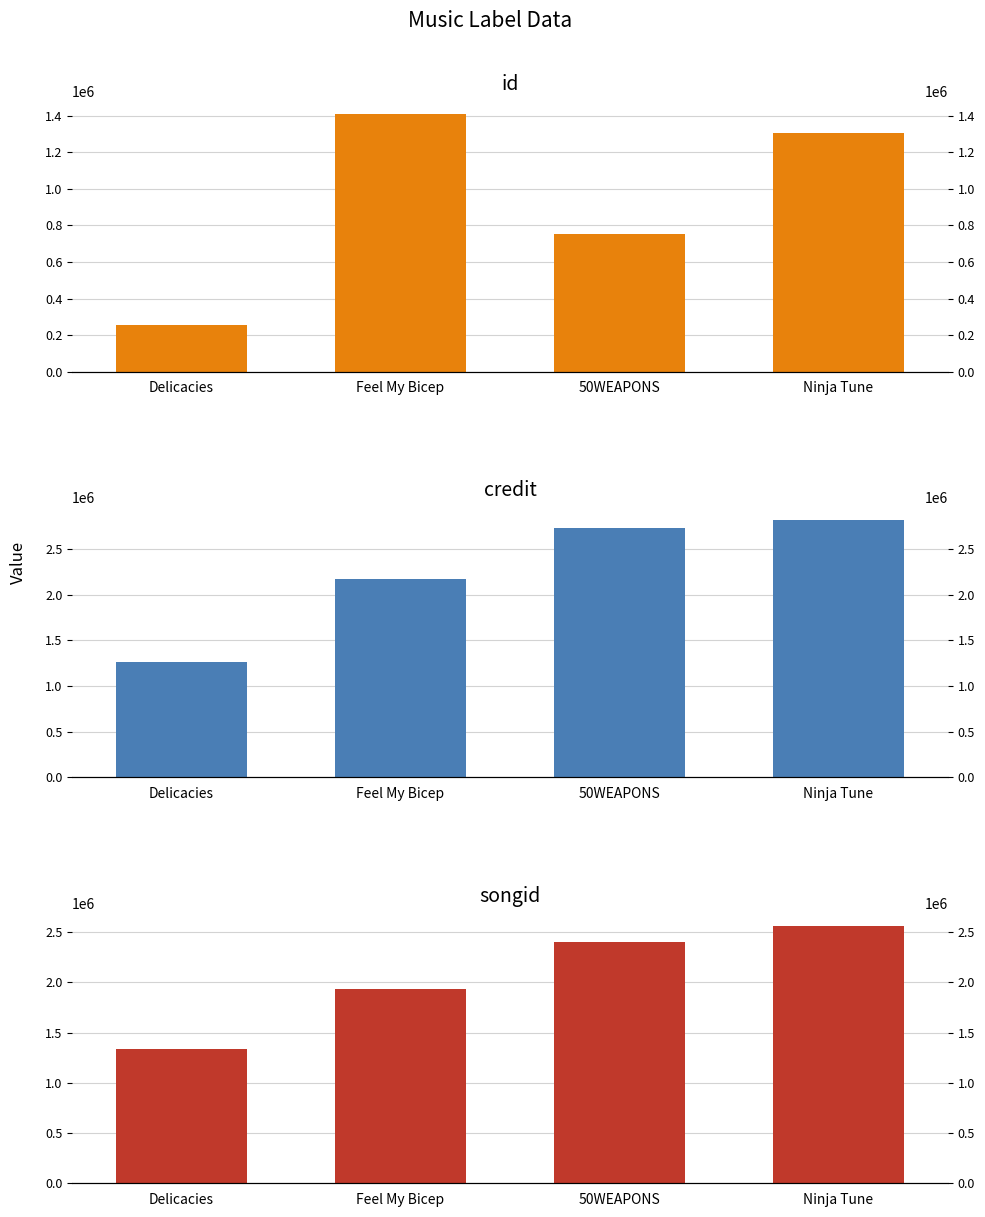

What is the label of the 1st bar from the right?

Ninja Tune